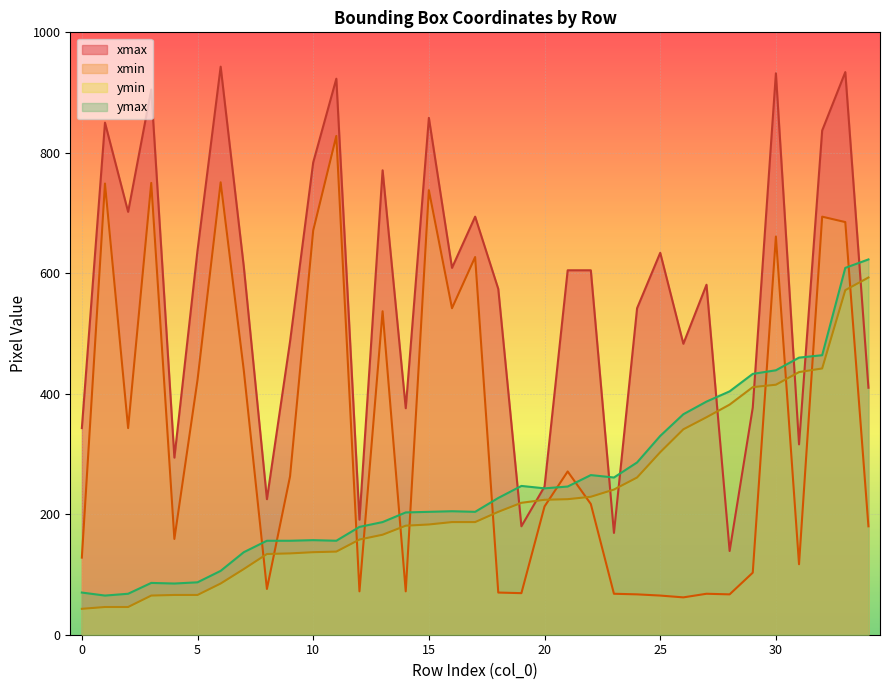

Reading left to right, transcribe all the data shown in this chart.

xmax: 0=343	1=850	2=702	3=905	4=294	5=638	6=943	7=611	8=225	9=487	10=784	11=923	12=191	13=771	14=376	15=858	16=609	17=694	18=574	19=180	20=246	21=605	22=605	23=169	24=542	25=634	26=483	27=581	28=139	29=377	30=932	31=316	32=837	33=934	34=410
xmin: 0=128	1=749	2=343	3=750	4=159	5=423	6=751	7=439	8=76	9=263	10=671	11=828	12=72	13=537	14=72	15=738	16=542	17=627	18=70	19=69	20=213	21=271	22=217	23=68	24=67	25=65	26=62	27=68	28=67	29=103	30=661	31=117	32=694	33=685	34=180
ymin: 0=43	1=46	2=46	3=65	4=66	5=66	6=85	7=109	8=134	9=135	10=137	11=138	12=158	13=166	14=181	15=183	16=187	17=187	18=204	19=219	20=224	21=225	22=229	23=241	24=261	25=303	26=341	27=361	28=382	29=411	30=415	31=436	32=442	33=572	34=593
ymax: 0=70	1=65	2=68	3=86	4=85	5=87	6=106	7=137	8=156	9=156	10=157	11=156	12=179	13=187	14=203	15=204	16=205	17=204	18=227	19=247	20=243	21=246	22=265	23=261	24=286	25=330	26=366	27=387	28=404	29=433	30=439	31=460	32=464	33=609	34=623